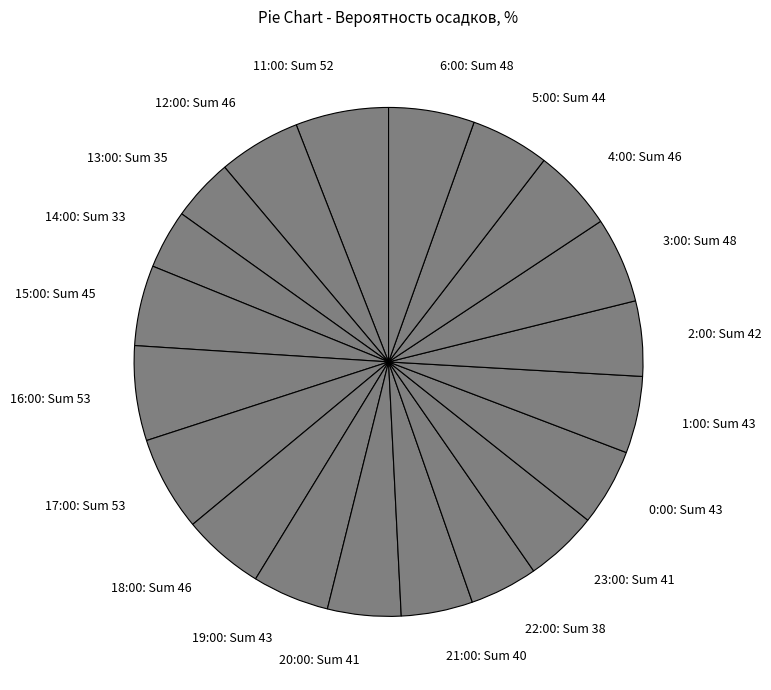

Does 22:00 represent more than half of the total?

No